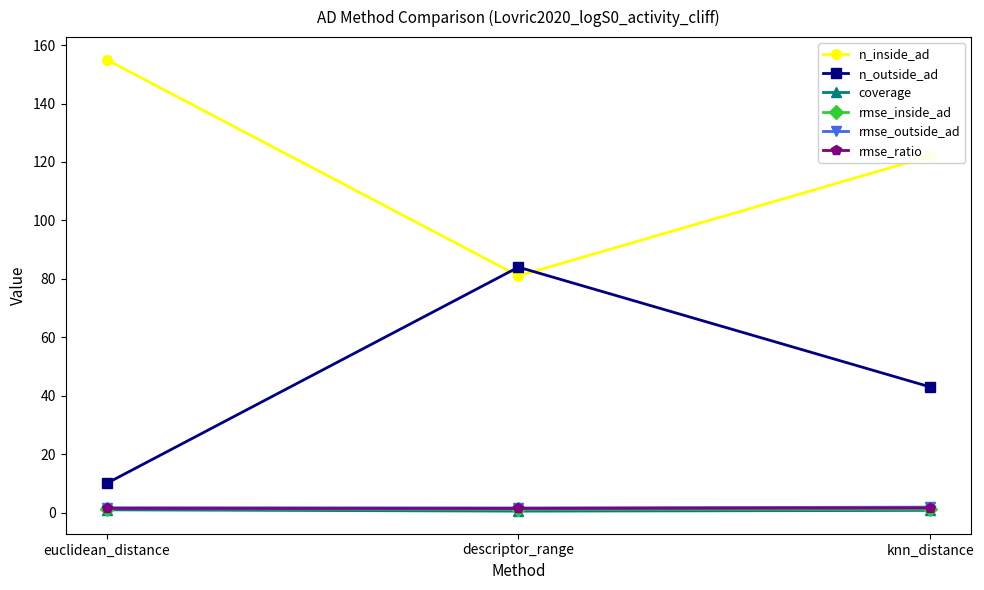

What is the value of the coverage point at the 3rd from the left?

0.7